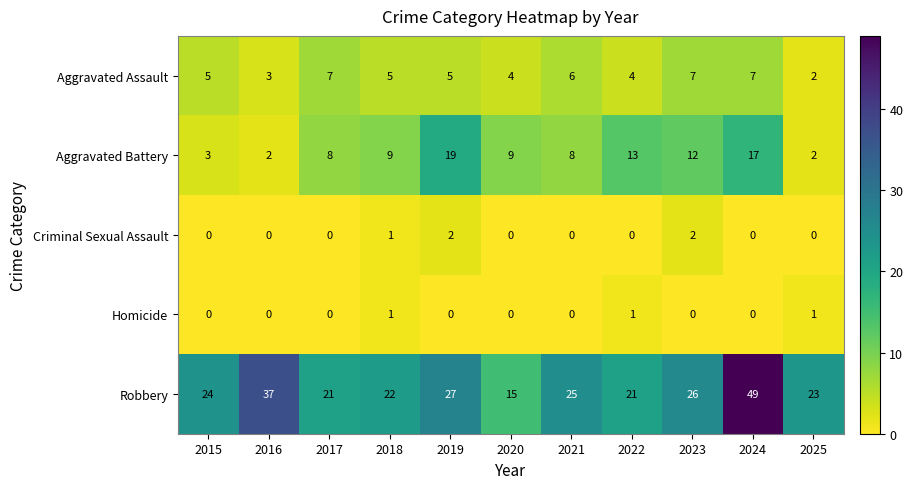

At 2023, list the series in order from largest to smallest.

Robbery, Aggravated Battery, Aggravated Assault, Criminal Sexual Assault, Homicide